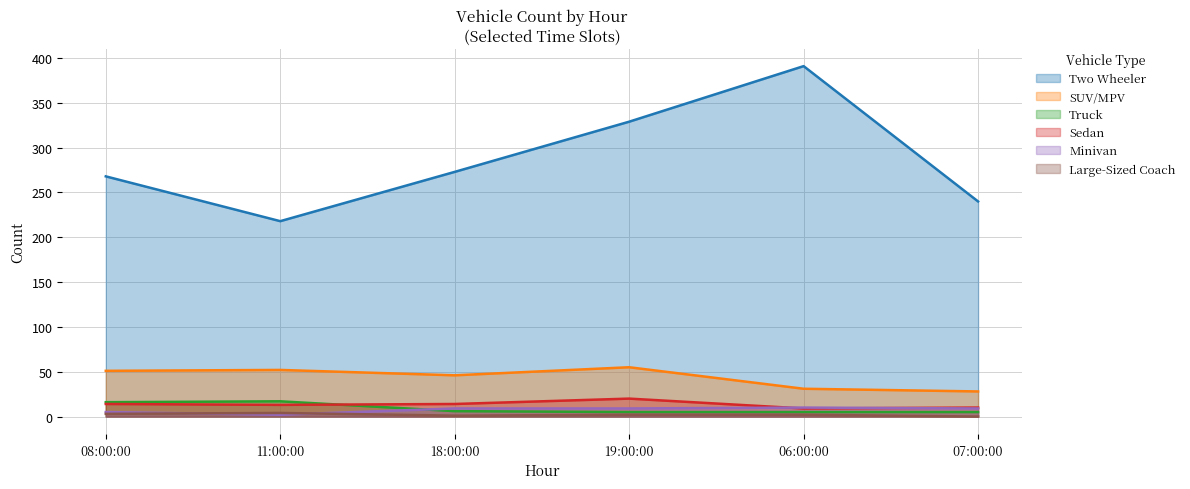

Is the value of Large-Sized Coach at 18:00:00 greater than the value of Two Wheeler at 19:00:00?

No